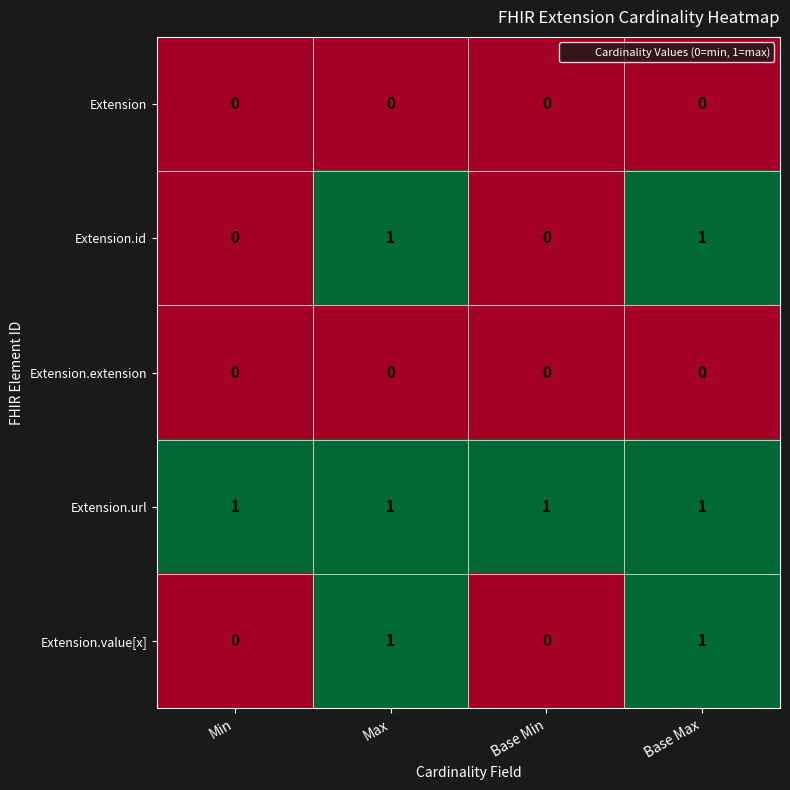

Reading left to right, extract all data points from this chart.

Extension: Min=0	Max=0	Base Min=0	Base Max=0
Extension.id: Min=0	Max=1	Base Min=0	Base Max=1
Extension.extension: Min=0	Max=0	Base Min=0	Base Max=0
Extension.url: Min=1	Max=1	Base Min=1	Base Max=1
Extension.value[x]: Min=0	Max=1	Base Min=0	Base Max=1